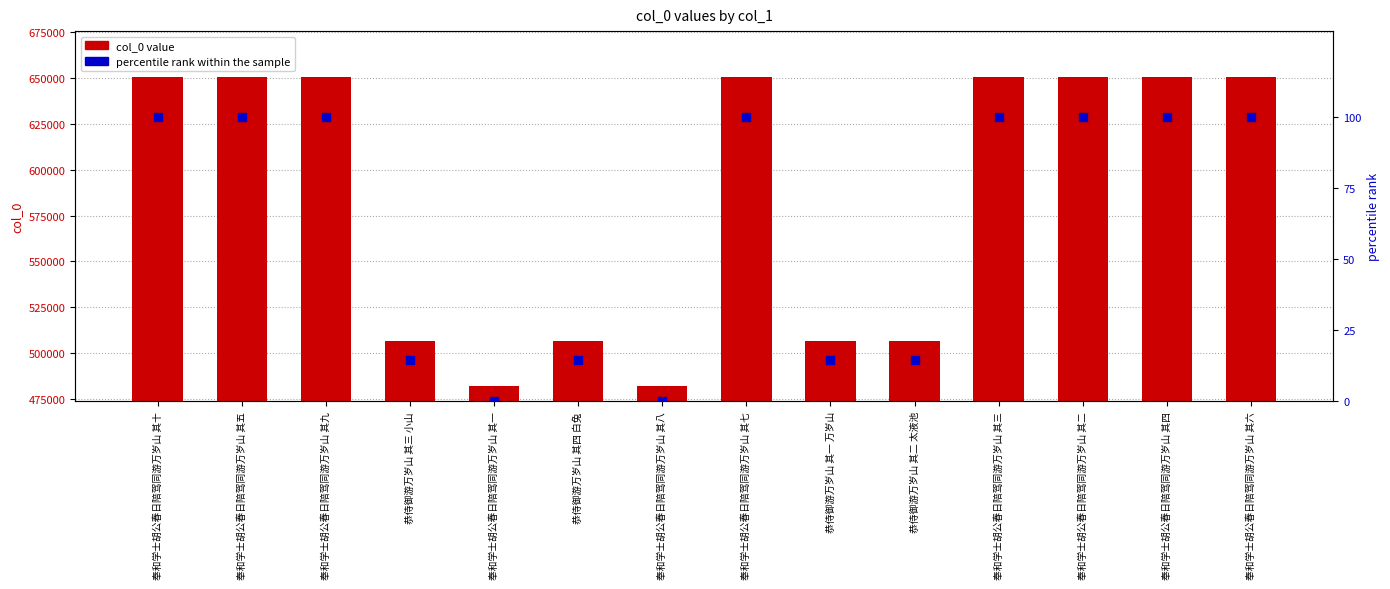

Which series reaches the minimum Y coordinate?

percentile rank within the sample